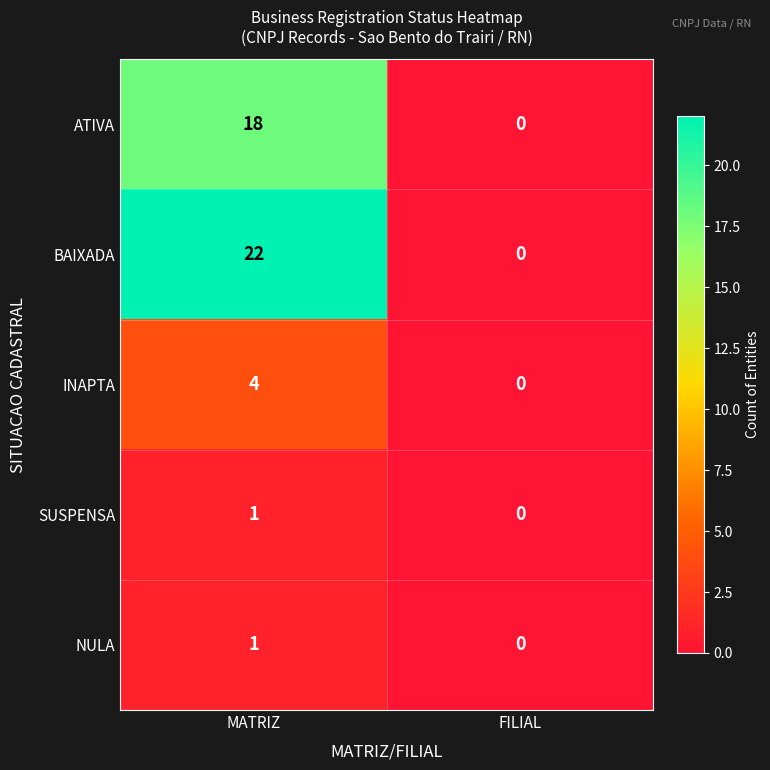

Which series has the largest total across all categories?

BAIXADA